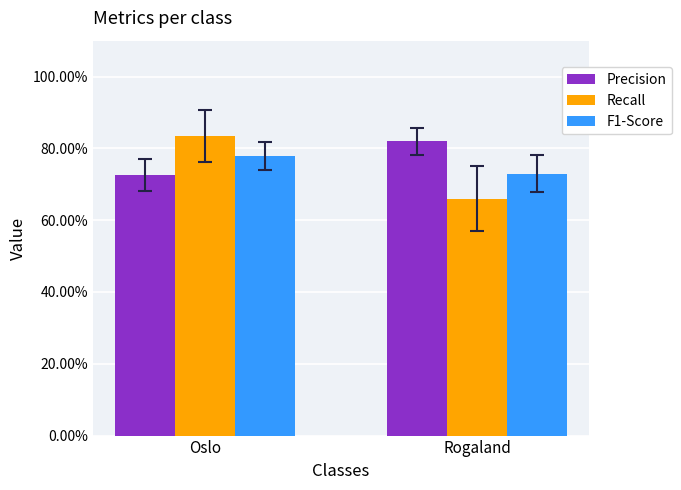

How many series are shown in this chart?

3